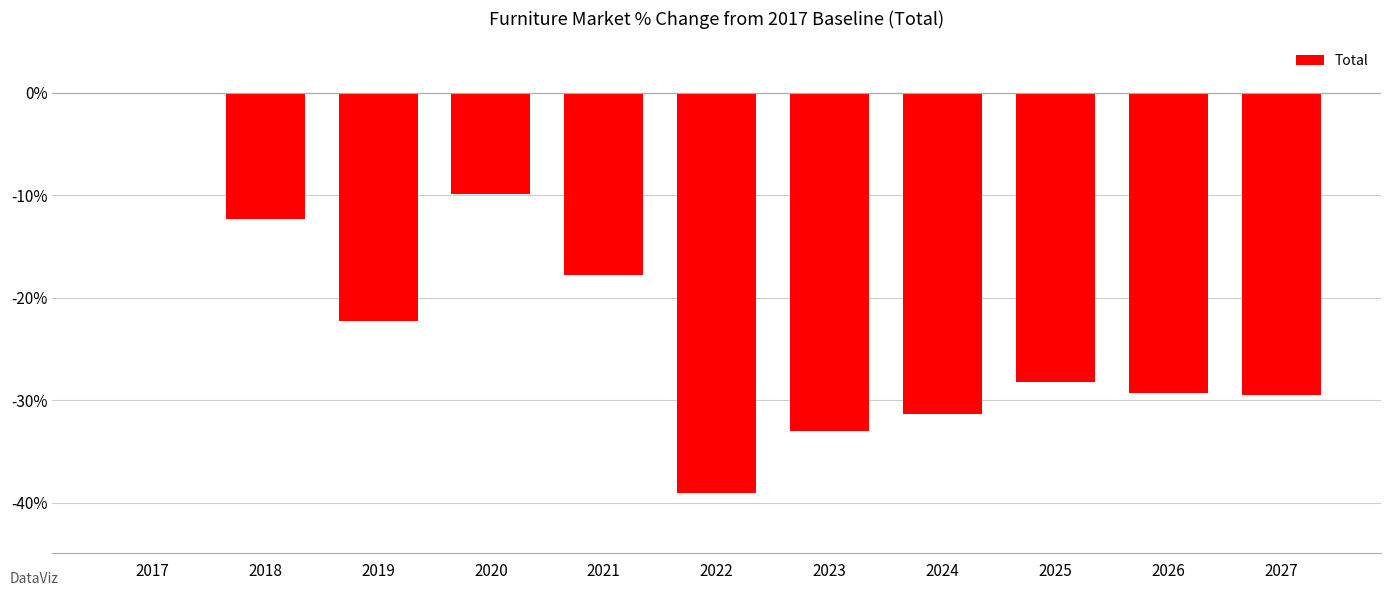

What is the difference between the values at 2027 and 2017?

29.5